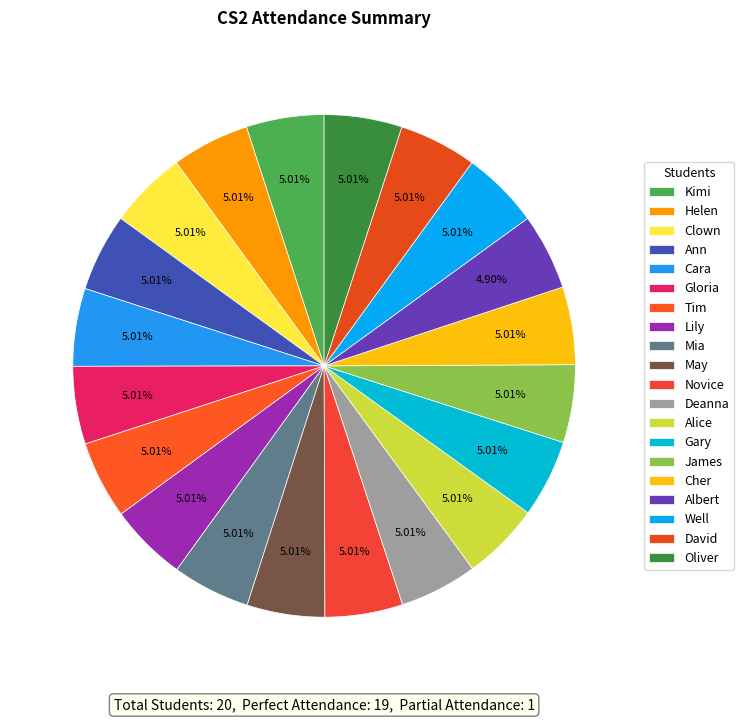

How many slices are in this pie chart?

20